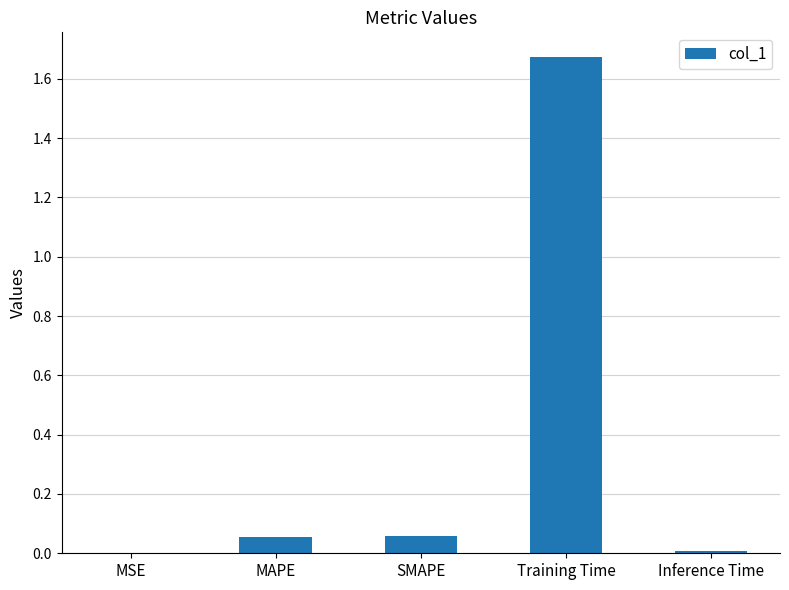

Which category has the highest value across all series?

Training Time